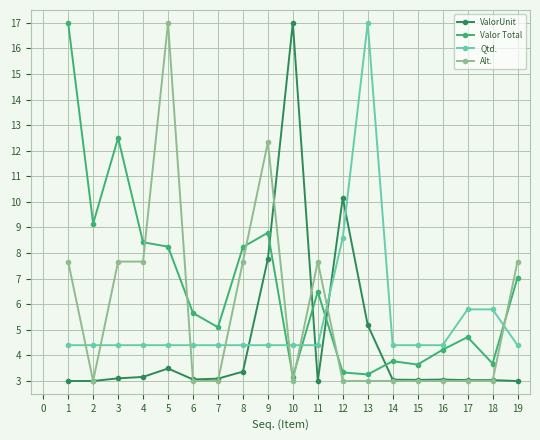

Does the chart have visible grid lines?

Yes